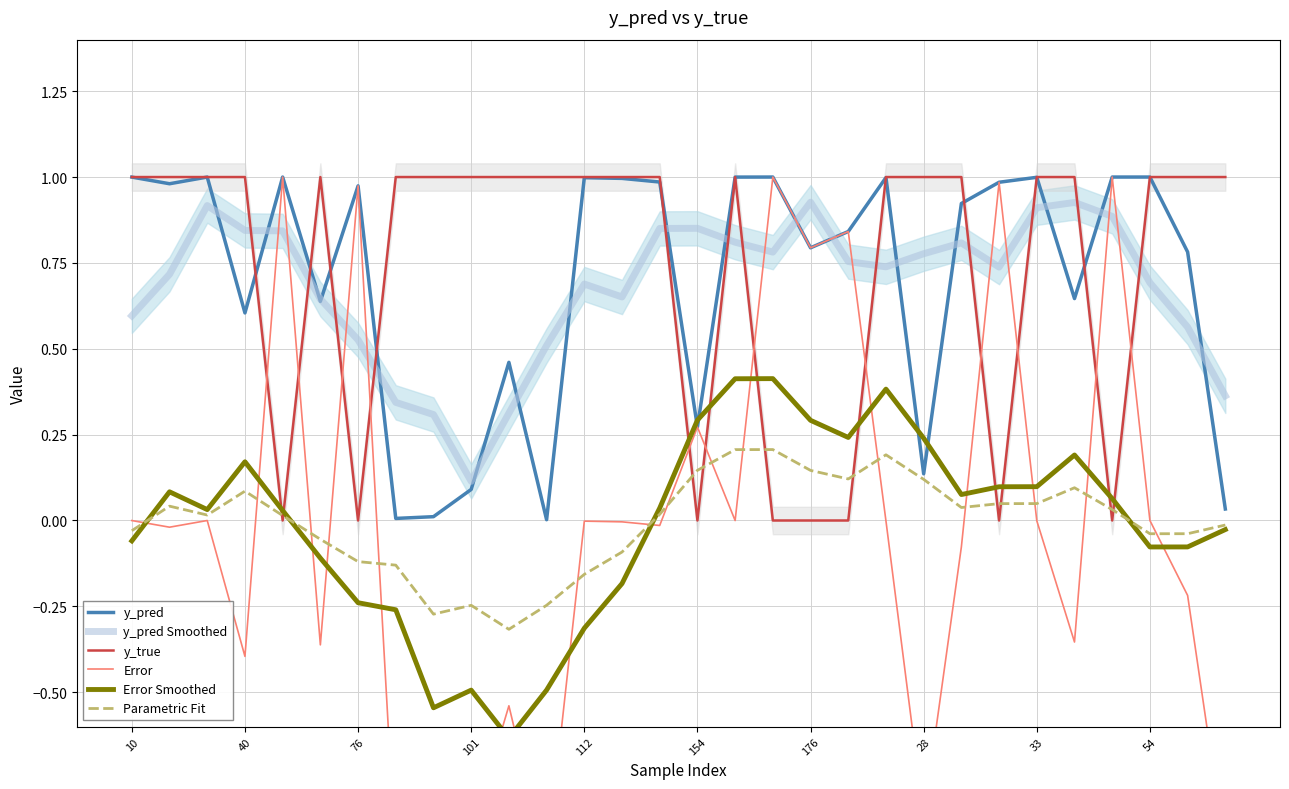

At which category is the sum across all series the highest?

16